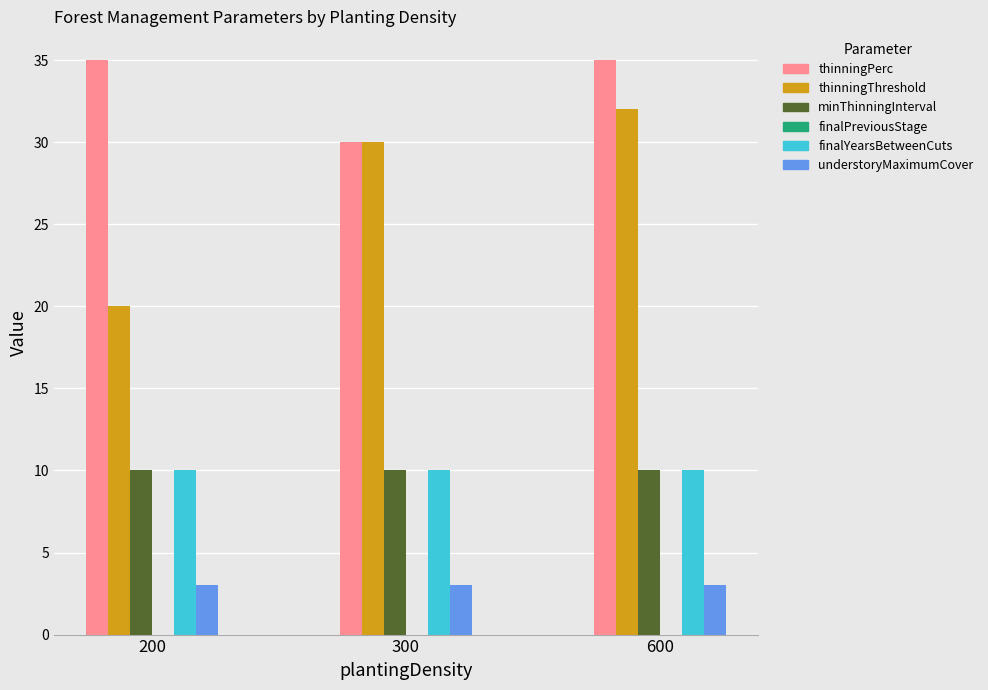

At how many categories does at least one series exceed 23?

3